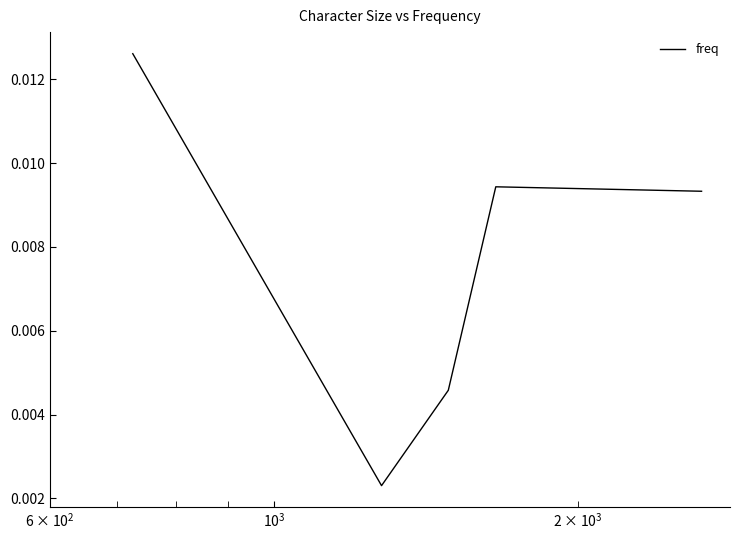

How many interior local valleys (lower than both neighbors) does the data have?

1